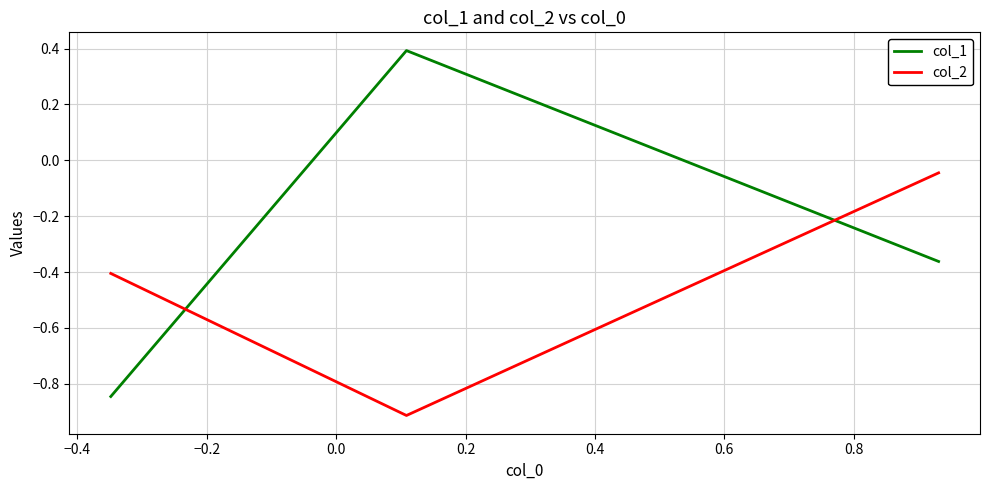

Which series has the widest spread of values?

col_1